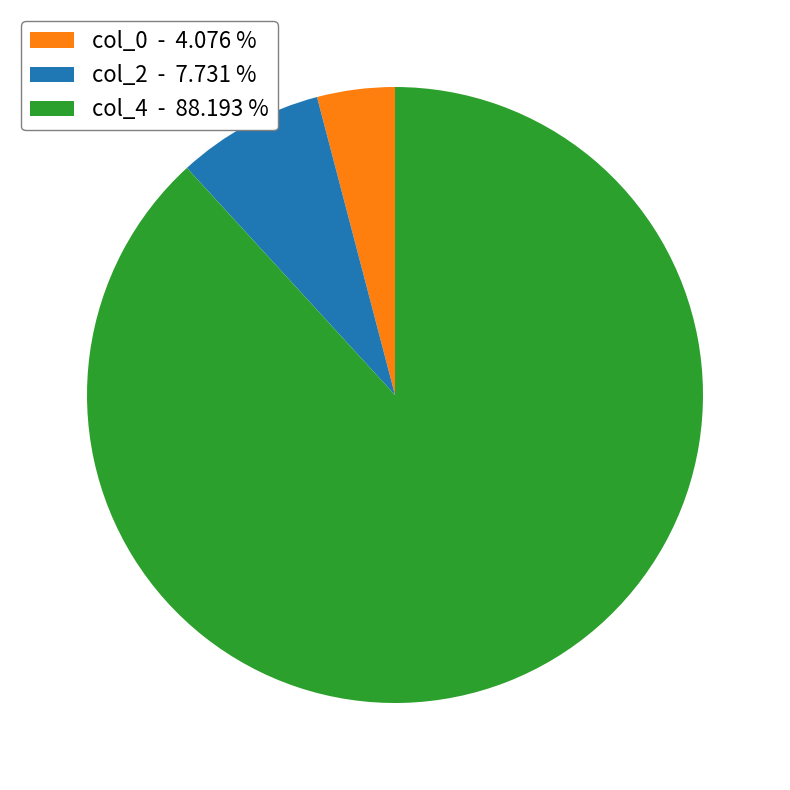

Which slice is the largest?

col_4 - 88.193 %